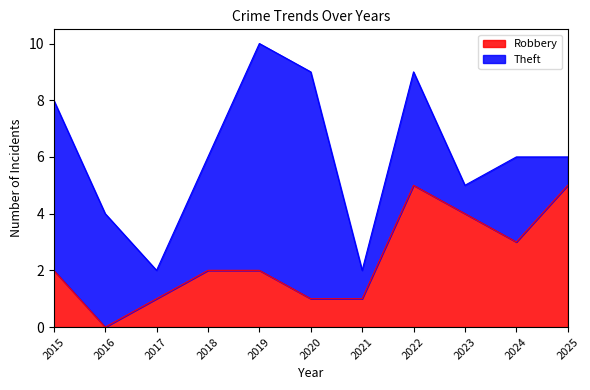

How many values are between 1 and 4?

8